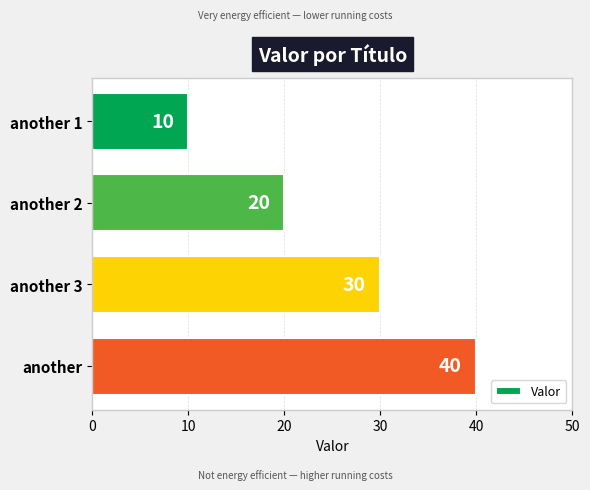

How many values are below 30?

2